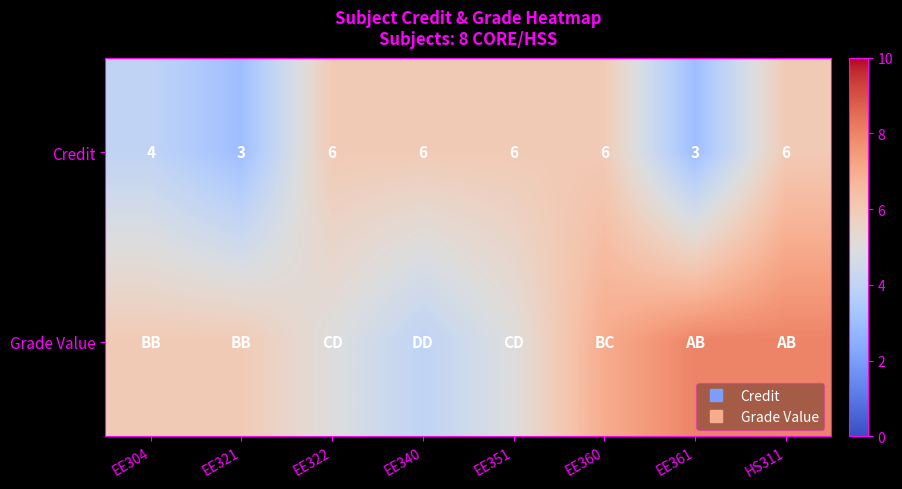

Count the number of categories in the chart.

8